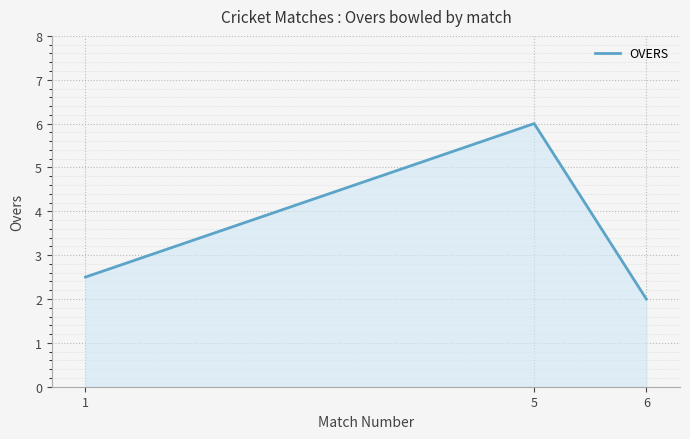

True or false: the data shows 4.1 at 1.

False